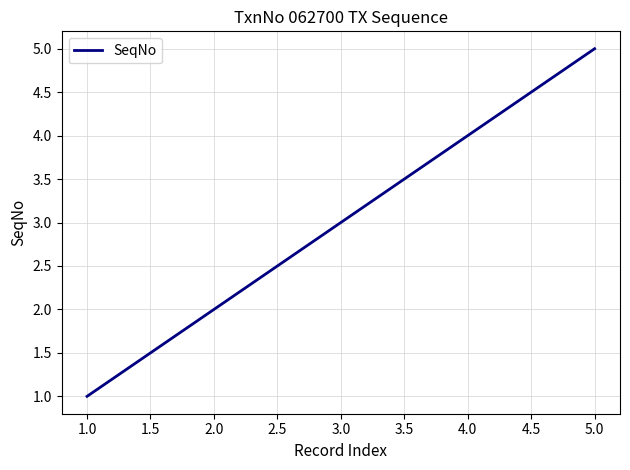

Rank the categories by value from highest to lowest.

5.0, 4.0, 3.0, 2.0, 1.0